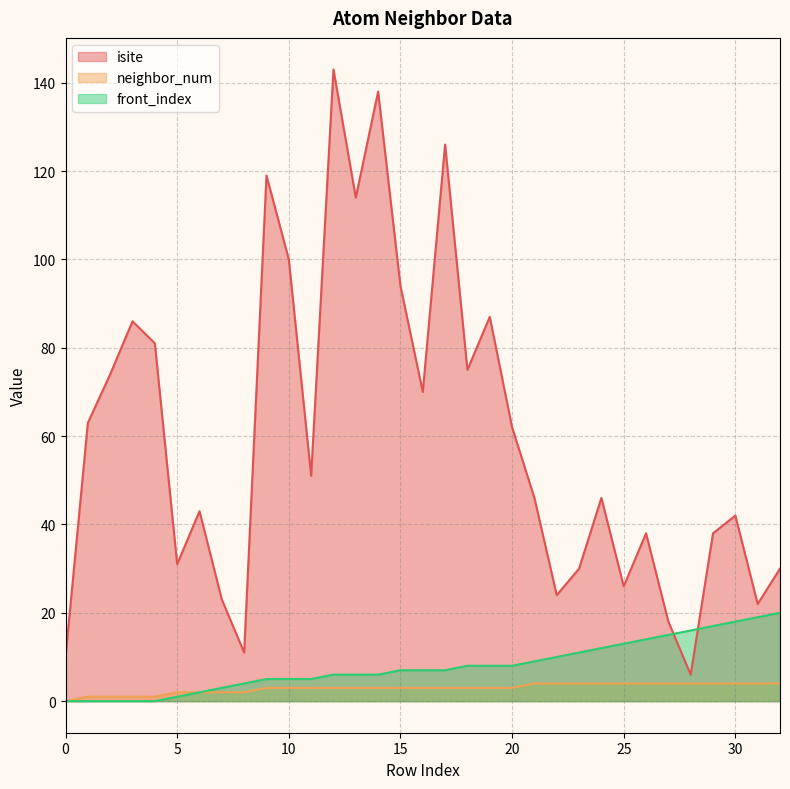

At how many categories does at least one series exceed 38?

20